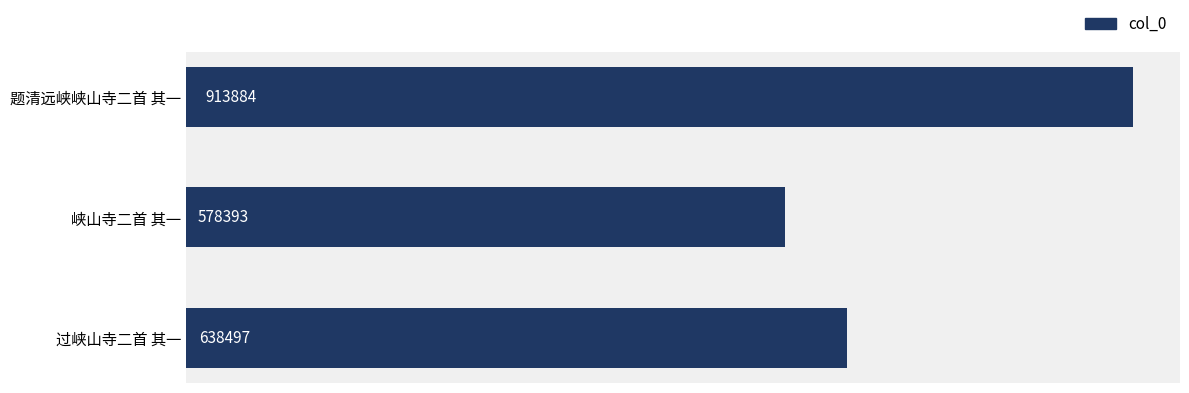

List the labels in order of value, smallest first.

峡山寺二首 其一, 过峡山寺二首 其一, 题清远峡峡山寺二首 其一